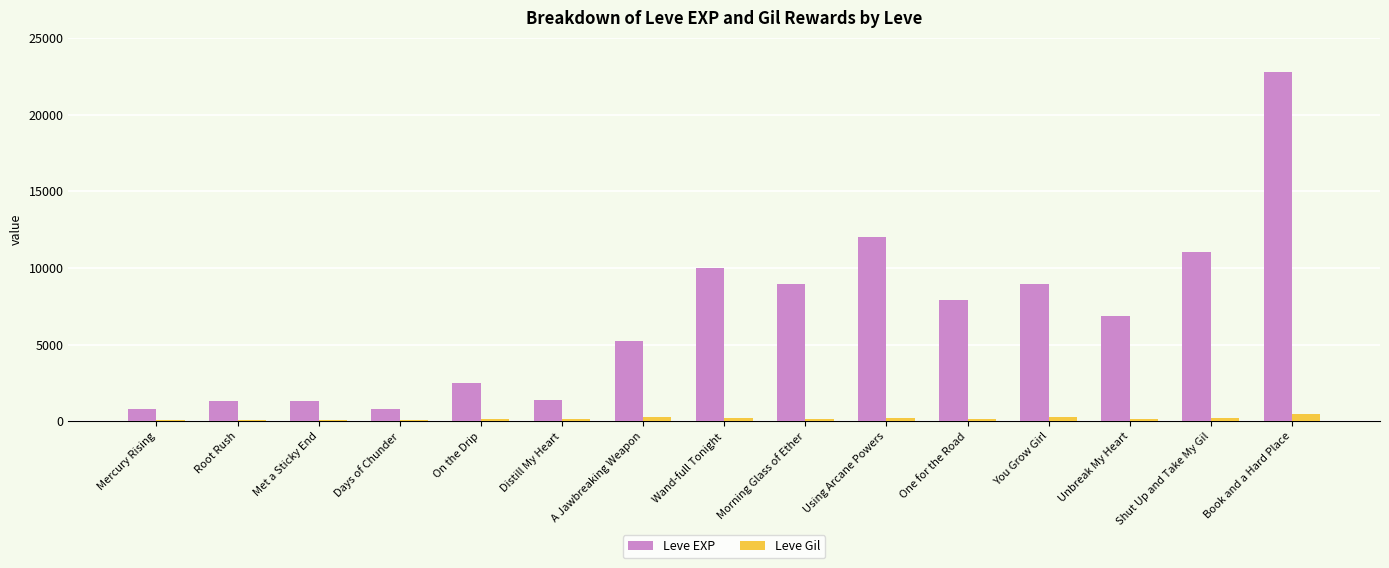

What is the label of the 11th bar from the left?

One for the Road